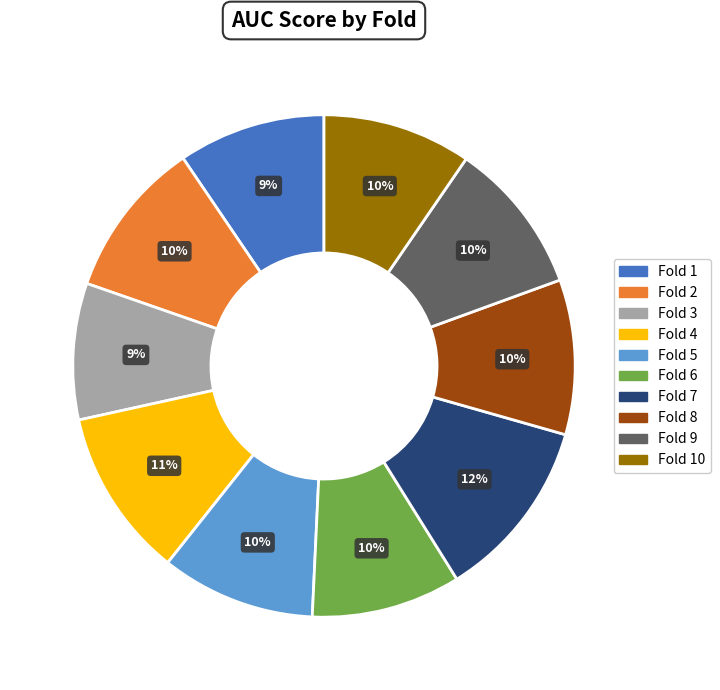

Does any single category account for the majority?

No